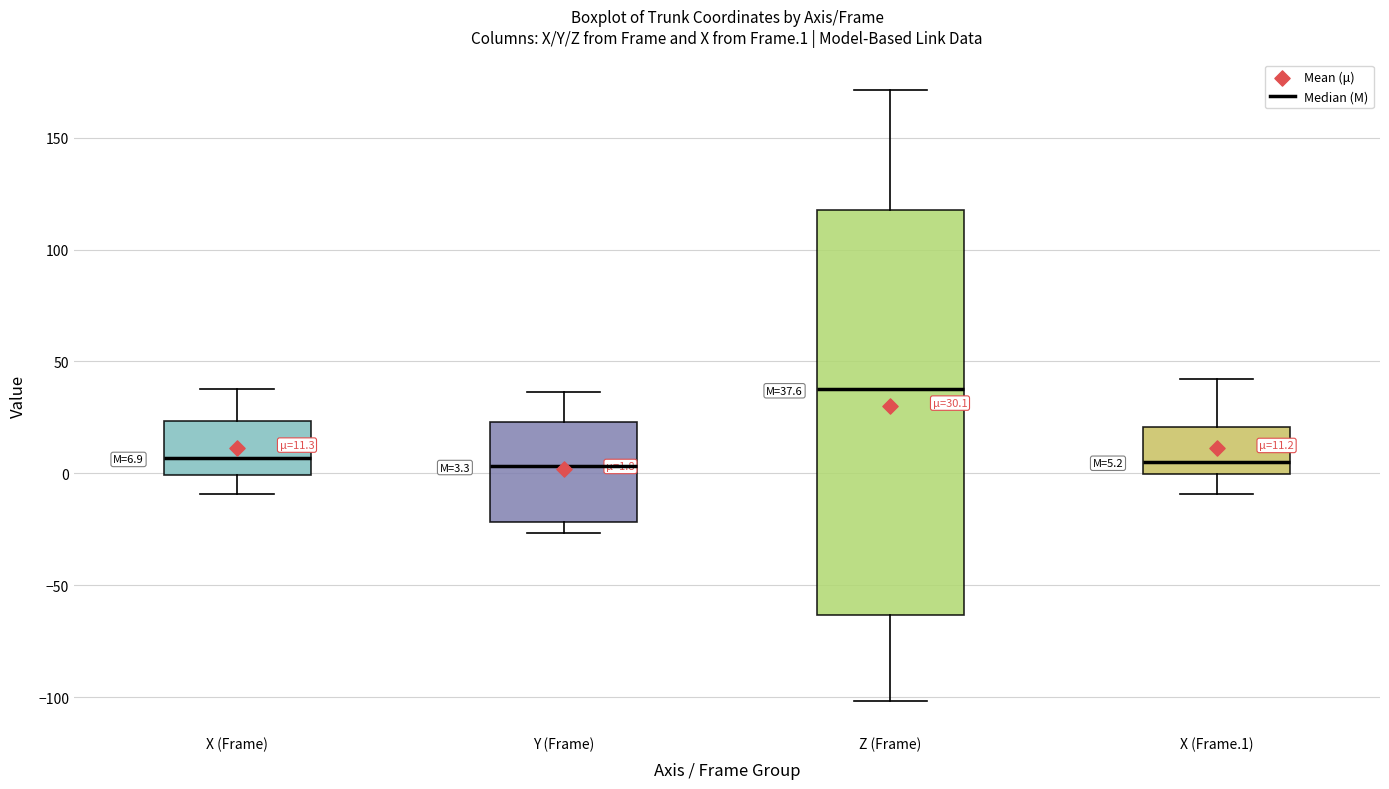

Which box's median line is the highest?

Z (Frame)